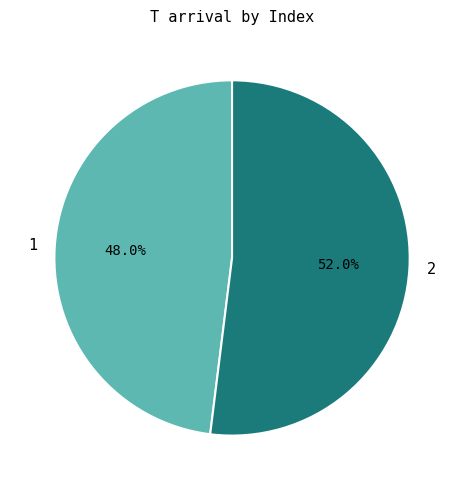

To the nearest percent, what is the average slice percentage?

50%